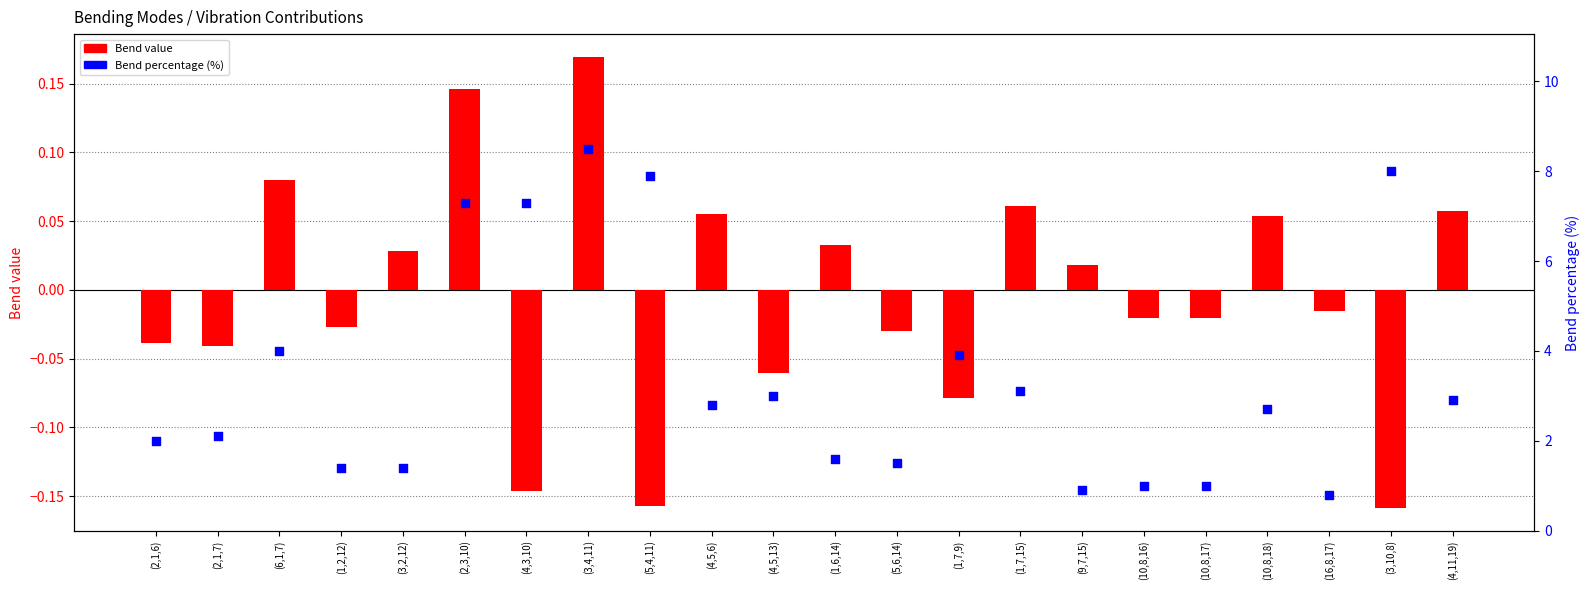

Which series has the largest total across all categories?

Bend percentage